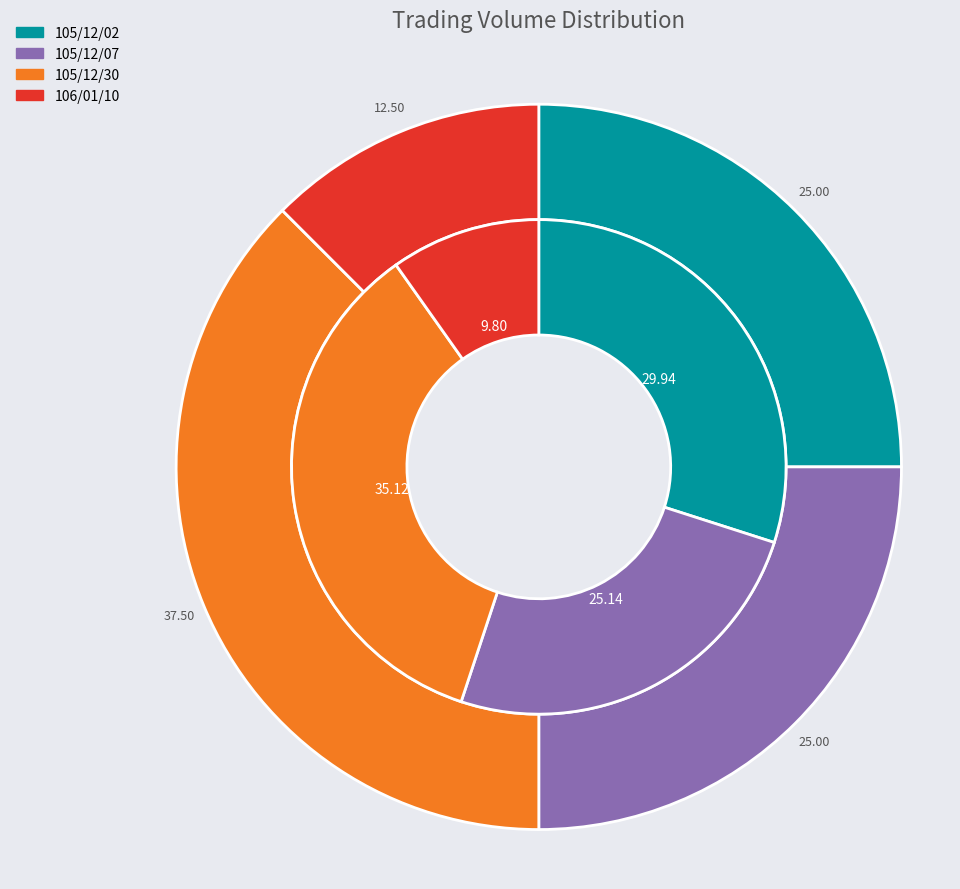

Is 106/01/10 the majority of the pie?

No